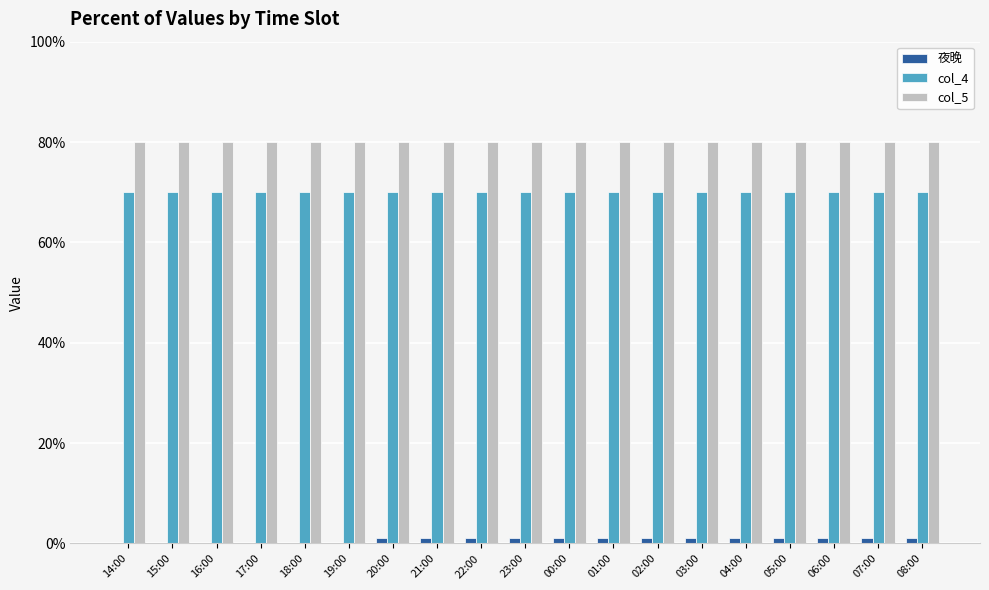

Reading left to right, extract all data points from this chart.

夜晚: 0	0	0	0	0	0	1	1	1	1	1	1	1	1	1	1	1	1	1
col_4: 70	70	70	70	70	70	70	70	70	70	70	70	70	70	70	70	70	70	70
col_5: 80	80	80	80	80	80	80	80	80	80	80	80	80	80	80	80	80	80	80